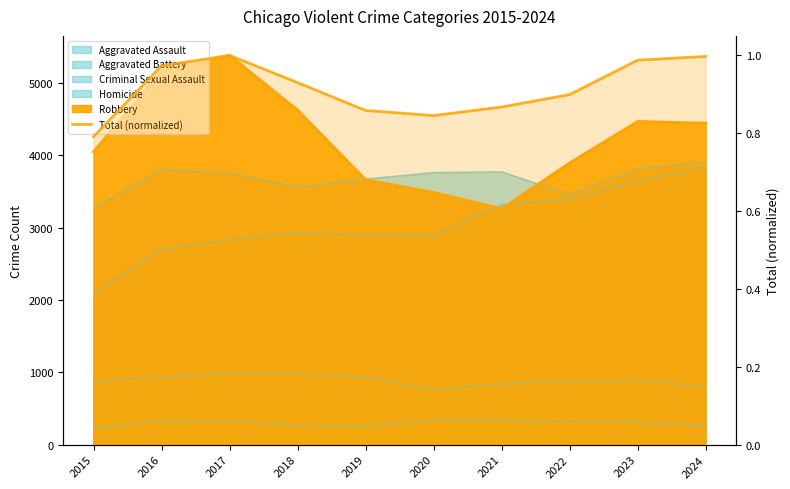

What is the difference between the maximum and minimum values?

0.2